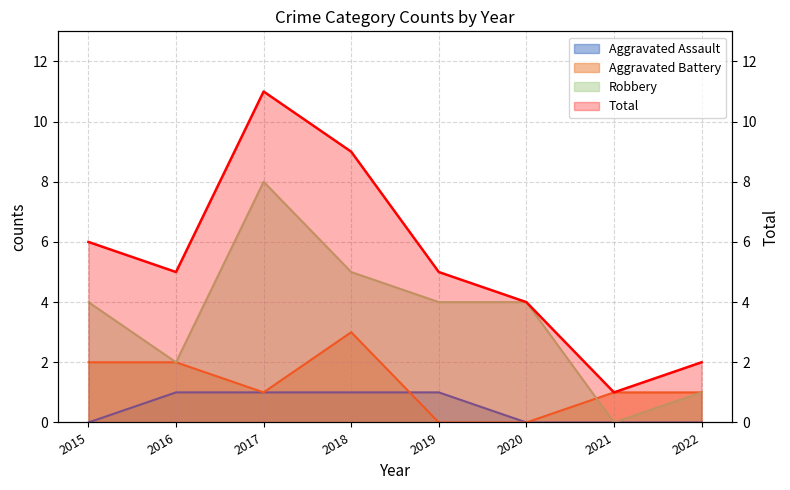

What is the ratio of the value at 2022 to the value at 2018?

0.2